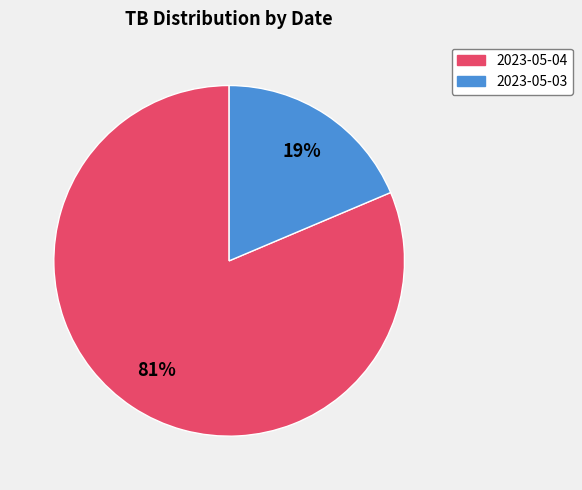

Is the sum of 2023-05-04 and 2023-05-03 greater than half?

Yes